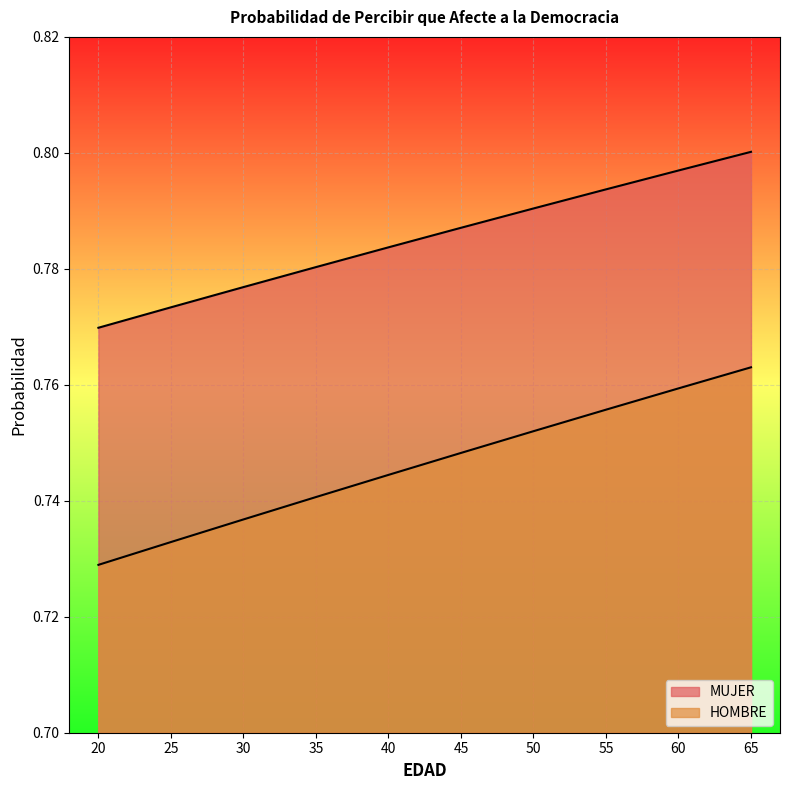

Rank the series by their average value, from lowest to highest.

HOMBRE, MUJER